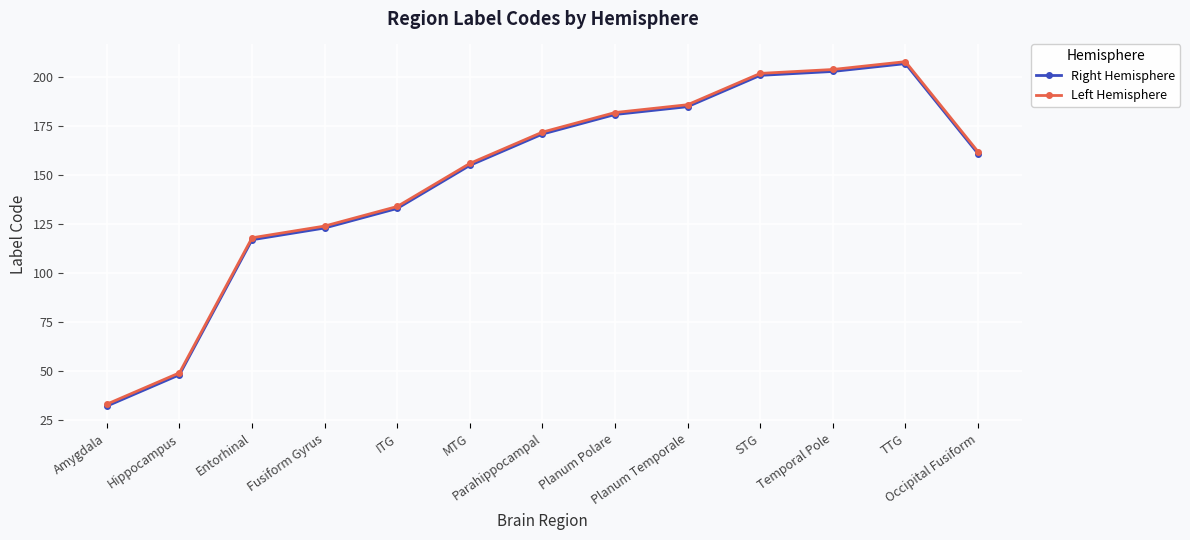

Where is Left Hemisphere nearest to the value 120?

Entorhinal